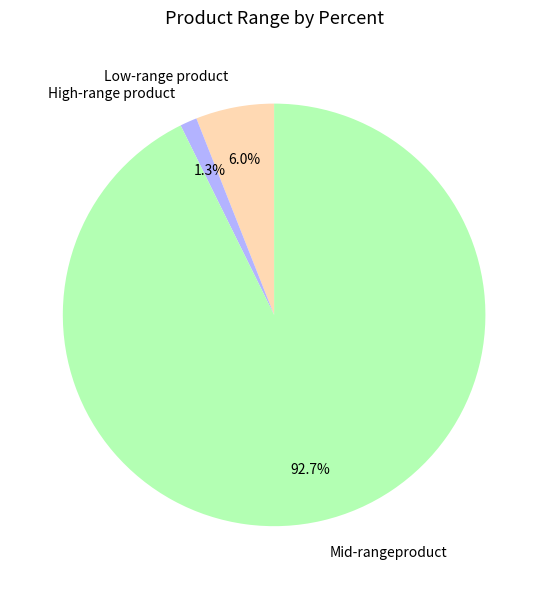

Count the number of slices in the pie.

3